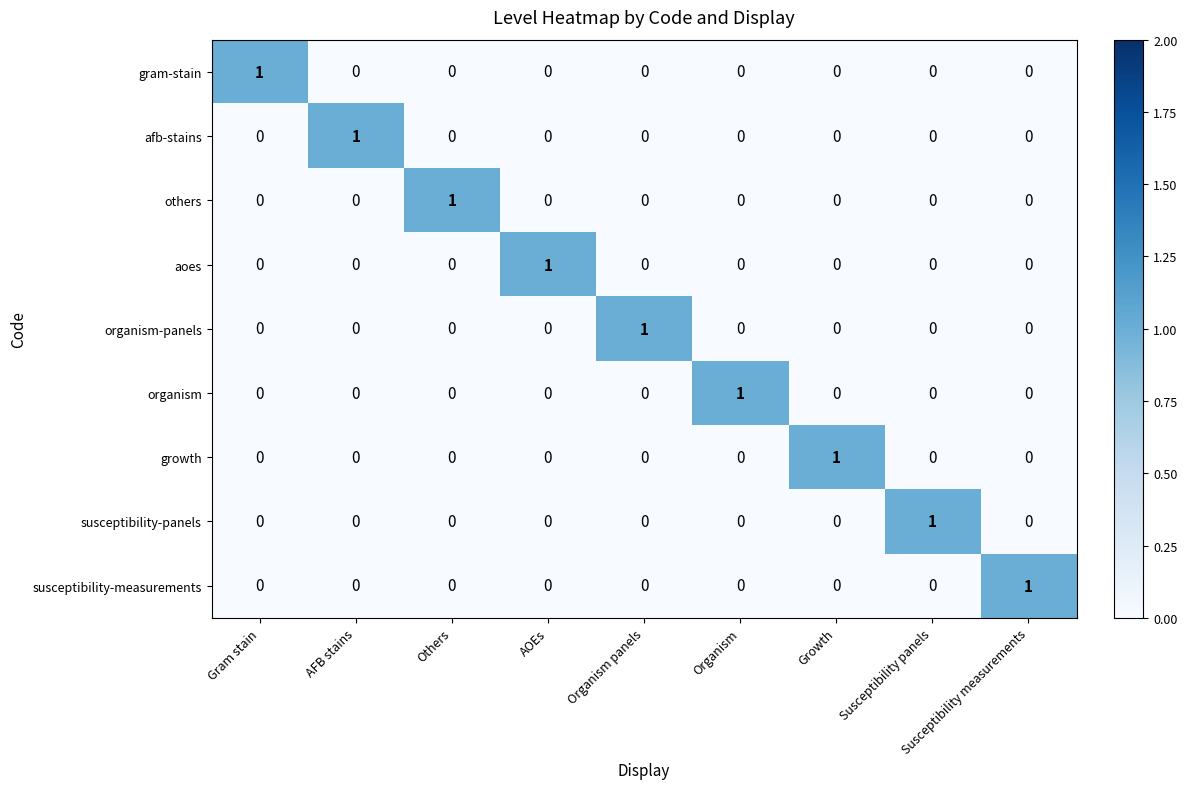

Is the value of susceptibility-measurements at Growth greater than the value of organism-panels at Organism panels?

No